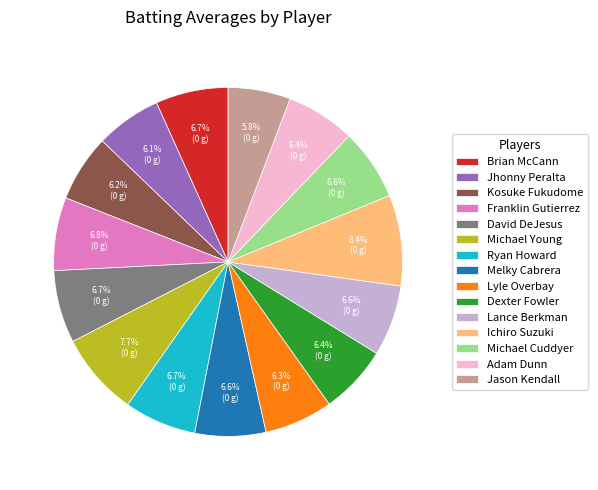

Count the number of slices in the pie.

15